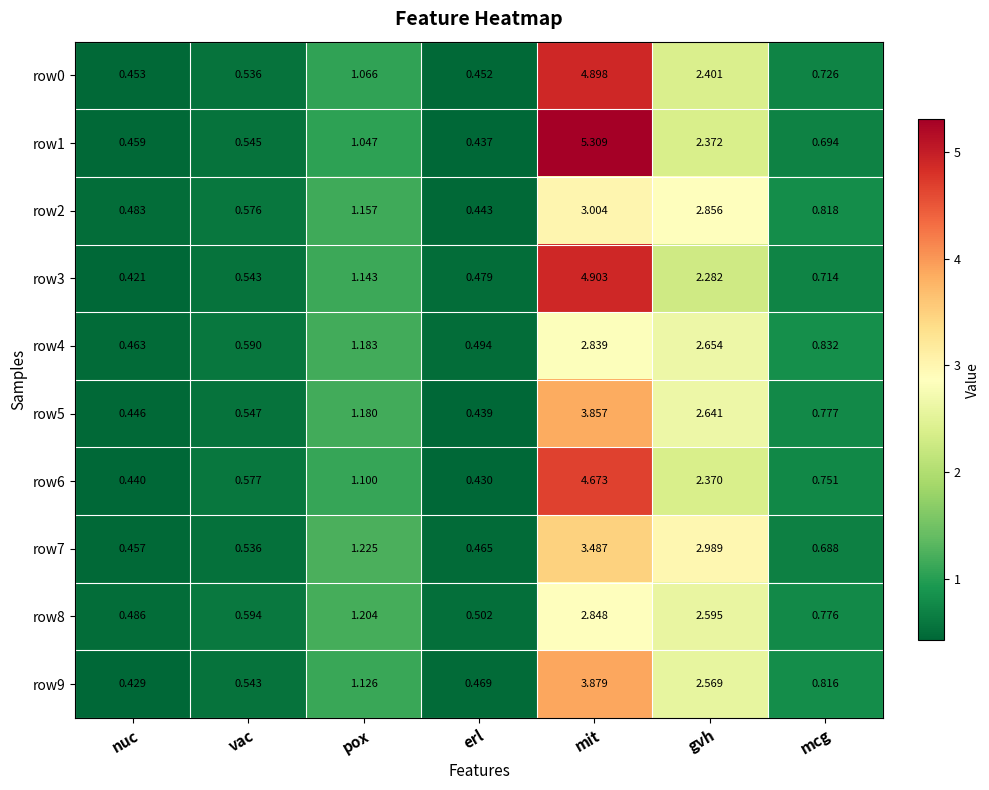

At which category is the sum across all series the highest?

mit